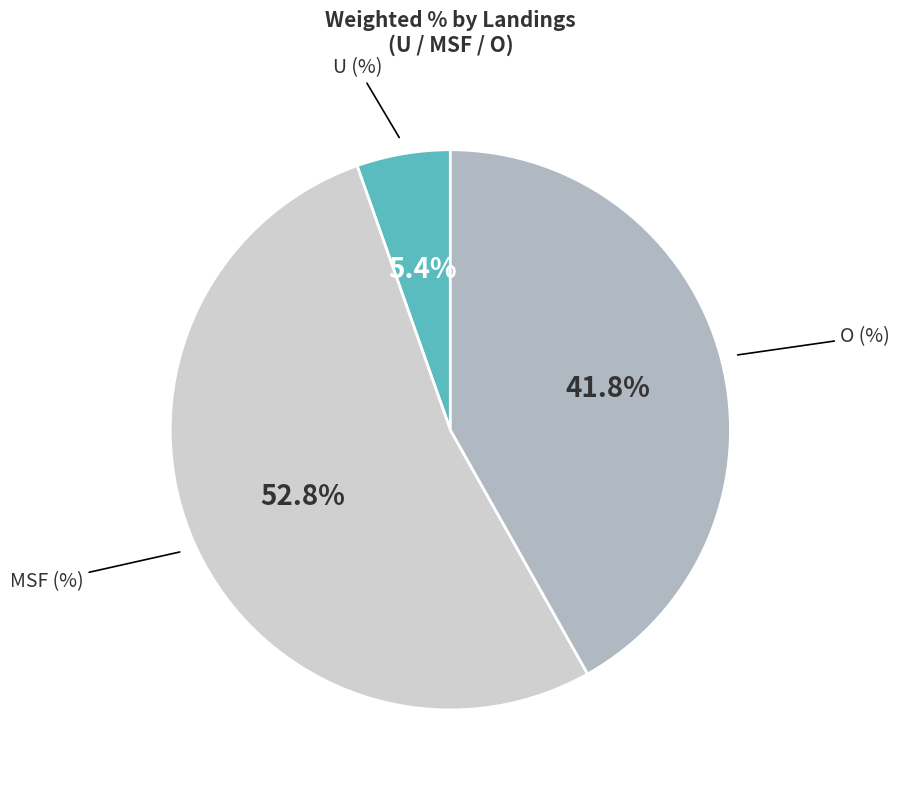

Is there a majority slice in this chart?

Yes